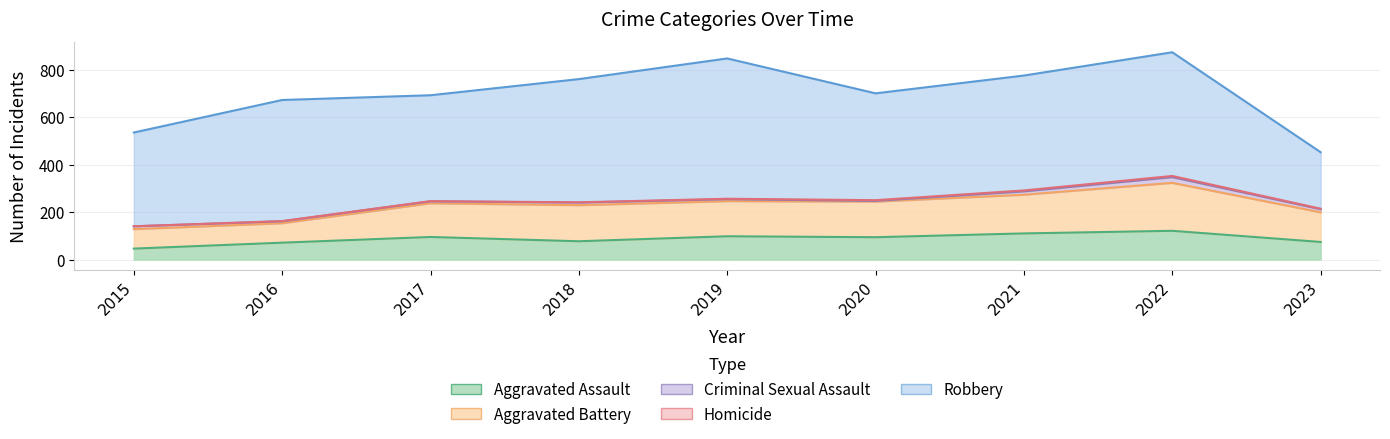

Reading left to right, what are all the values shown in this chart?

Aggravated Assault: 46	71	95	77	98	94	110	121	74
Aggravated Battery: 82	82	142	152	148	150	163	202	125
Criminal Sexual Assault: 12	8	8	11	8	3	14	24	13
Homicide: 0	1	1	1	2	3	4	5	2
Robbery: 395	510	446	519	591	450	484	521	238